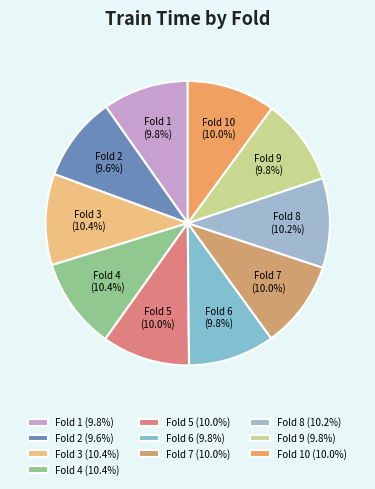

What is the ratio of the value at Fold 1 (9.8%) to the value at Fold 7 (10.0%)?

1.0